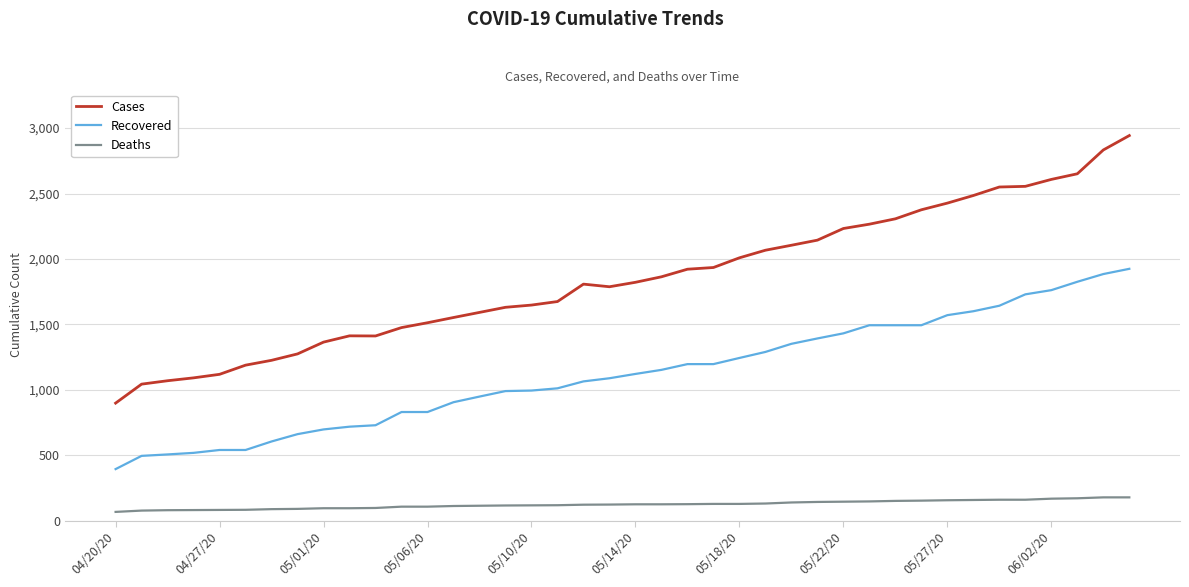

At how many categories does at least one series exceed 285?

40